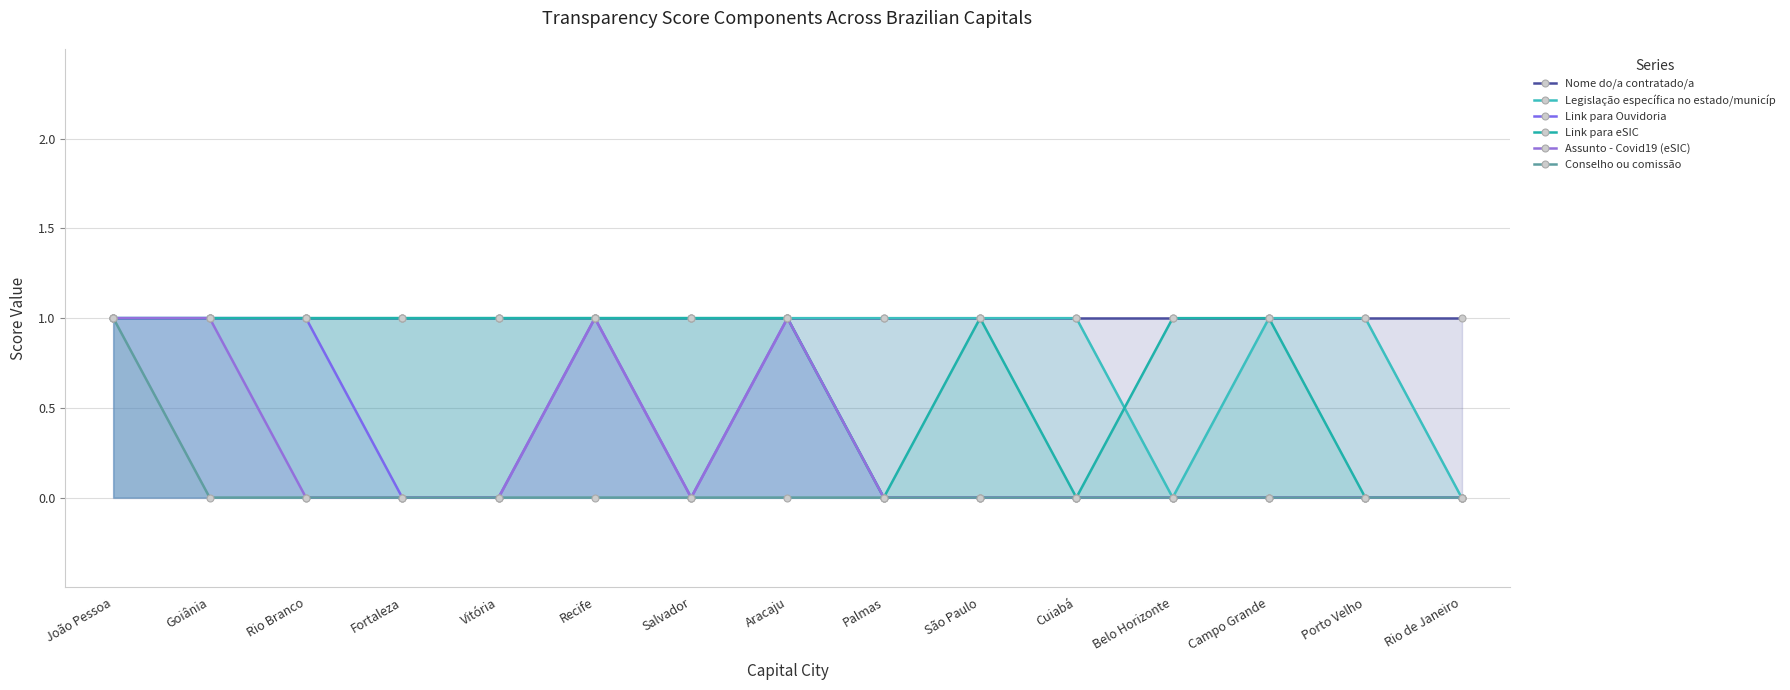

At which label is Assunto - Covid19 (eSIC) closest to 0?

Rio Branco